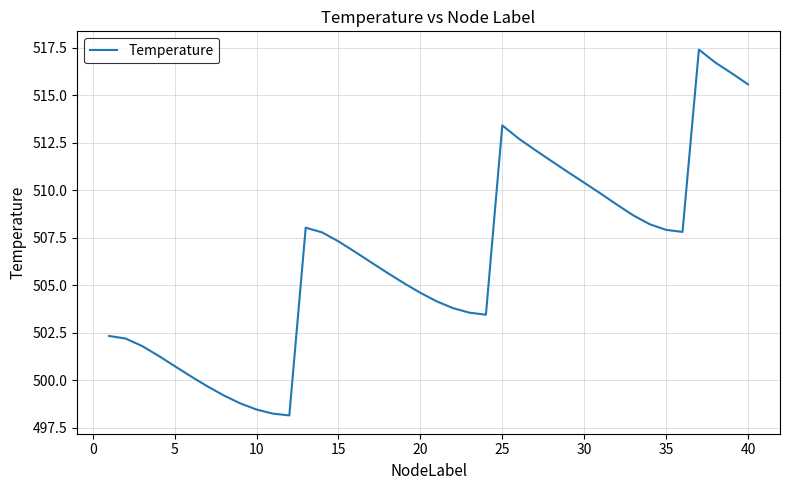

What is the smallest value displayed?

498.1